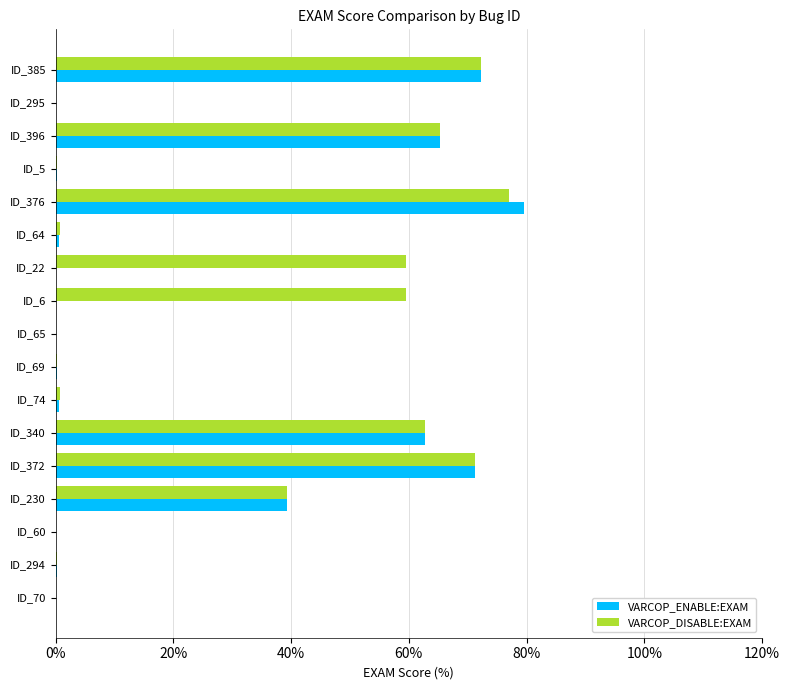

At which category does the chart reach its peak across all series?

ID_376